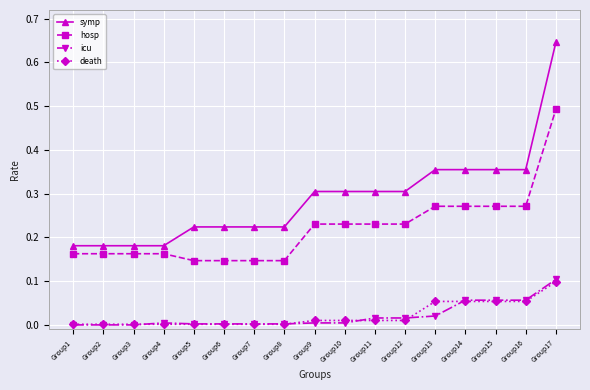

True or false: symp has a value of 0.3 at Group5.

False